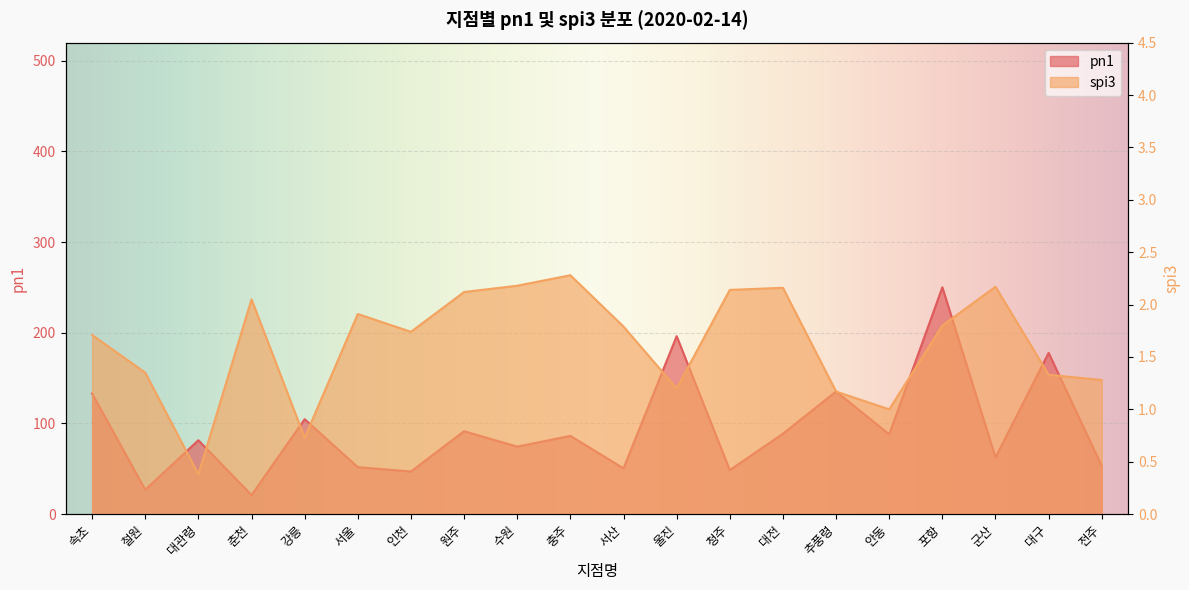

Reading left to right, extract all data points from this chart.

pn1: 133.0	26.9	81.5	21.0	104.7	51.8	47.0	91.5	74.4	86.3	50.5	196.3	48.6	88.7	135.2	88.0	250.2	62.6	177.8	53.0
spi3: 1.7	1.4	0.4	2.0	0.7	1.9	1.7	2.1	2.2	2.3	1.8	1.2	2.1	2.2	1.2	1.0	1.8	2.2	1.3	1.3